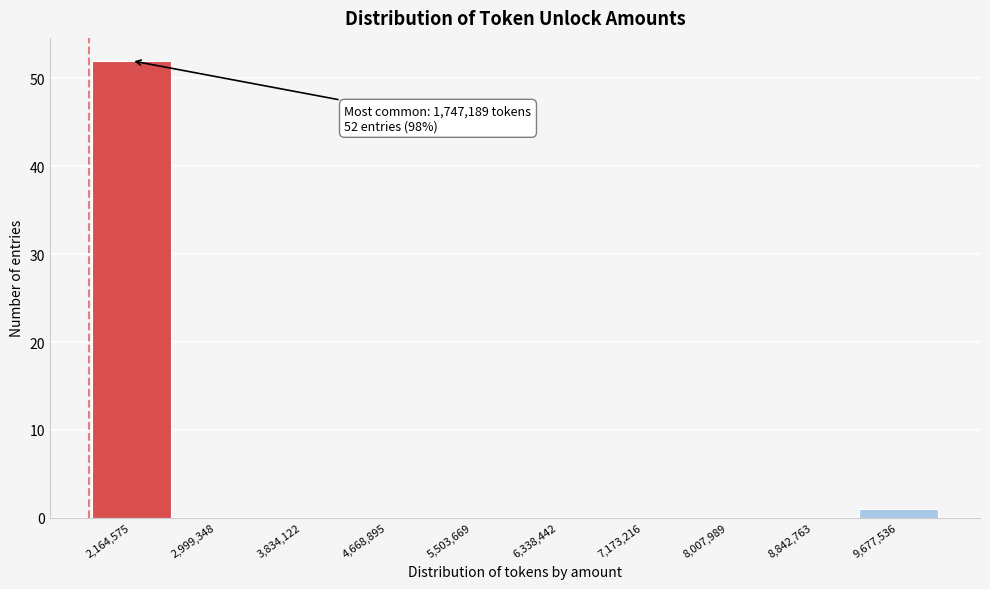

Which range on the x-axis has the tallest bar?

1700000 to 2600000